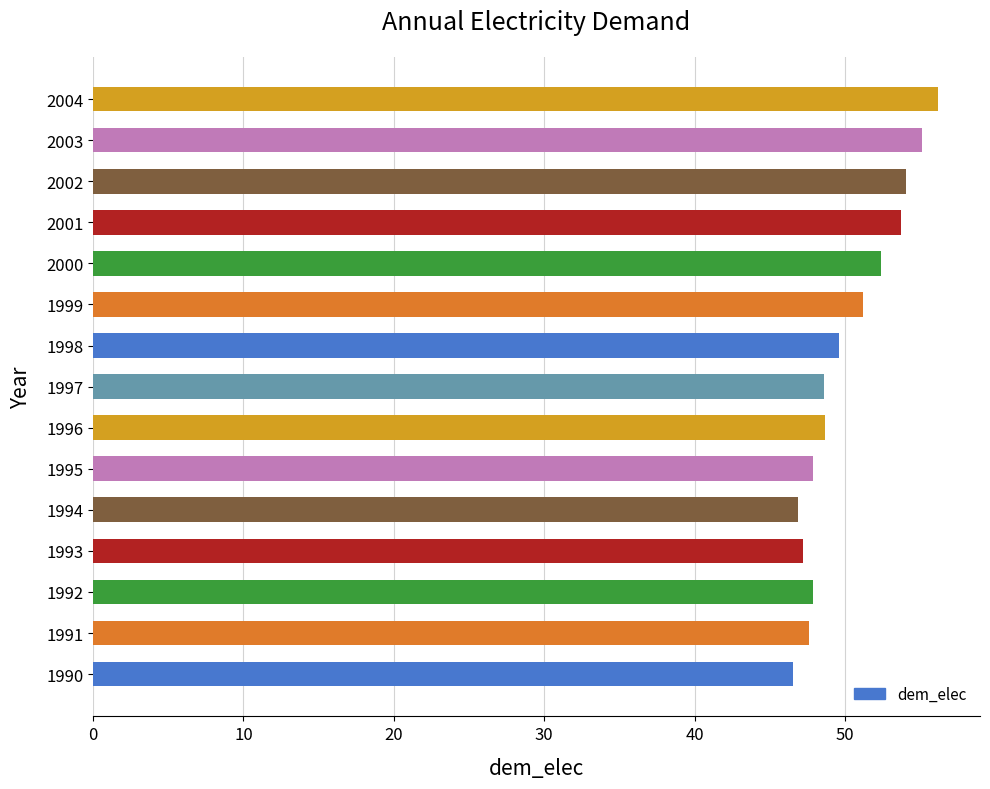

What is the change in value from 1997 to 1999?

+2.6